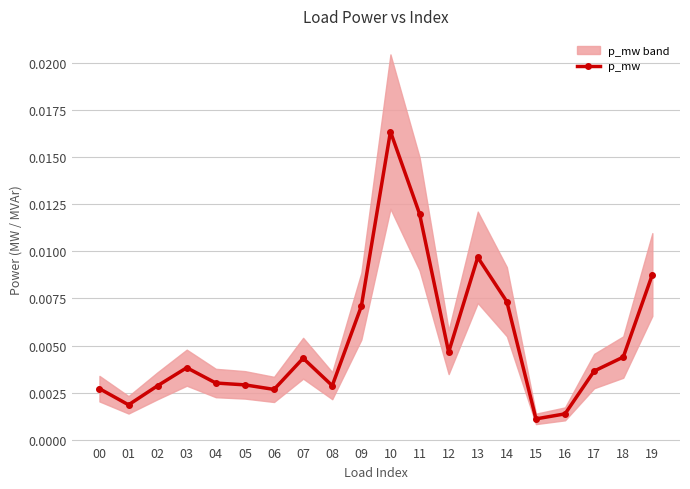

Is this an area chart (filled region under the line)?

No